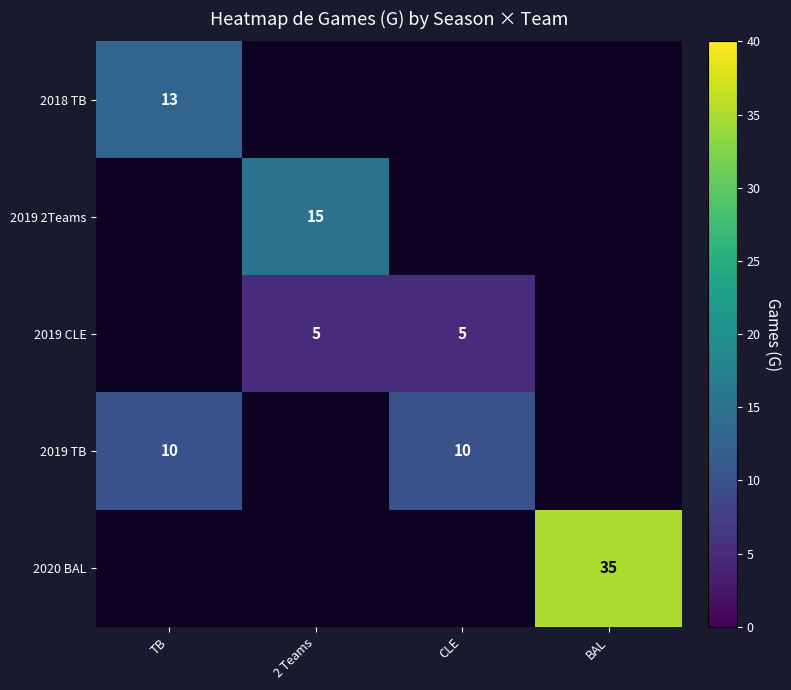

The 2019 CLE series shows 5 at CLE. True or false?

True